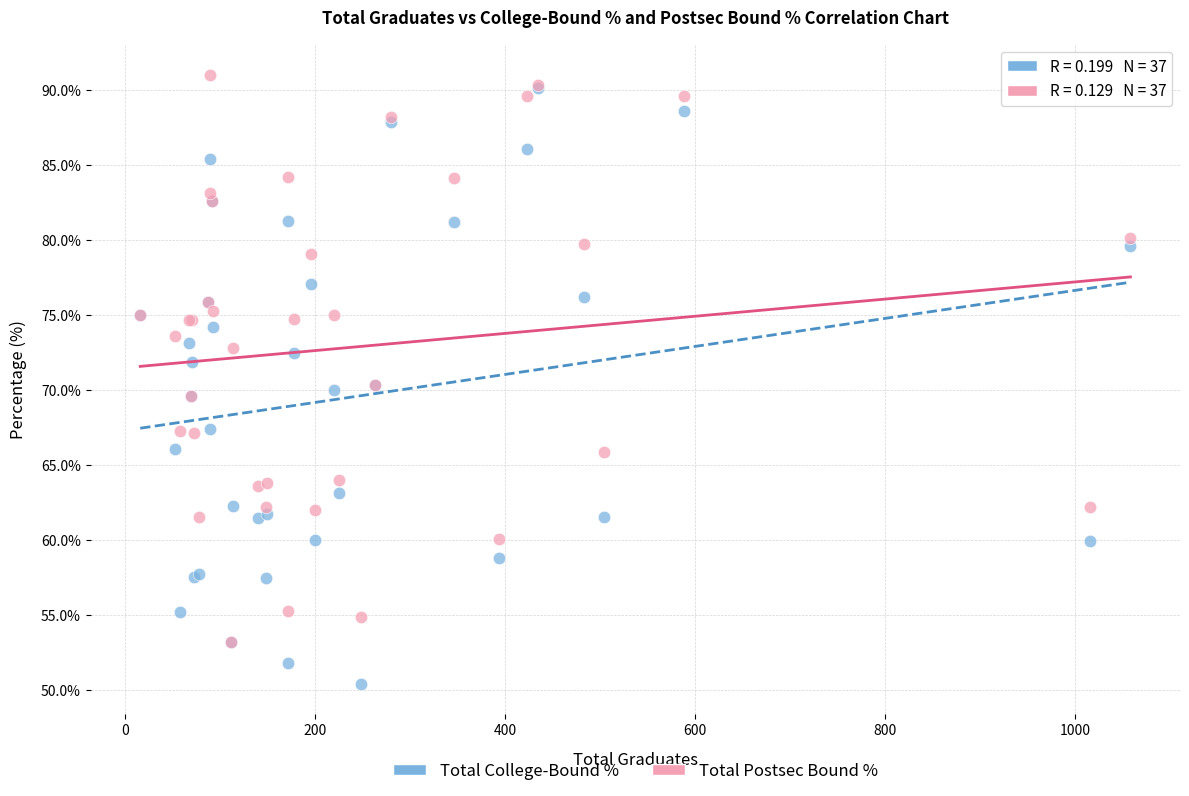

What are all the series names shown in the legend?

Total College-Bound %, Total Postsec Bound %